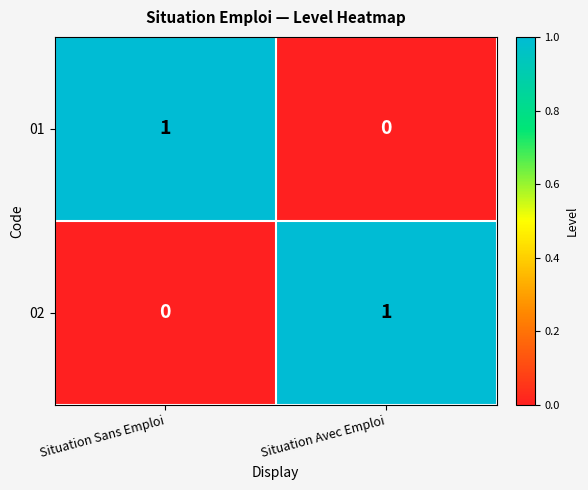

Is the value of 02 at Situation Sans Emploi greater than the value of 01 at Situation Sans Emploi?

No